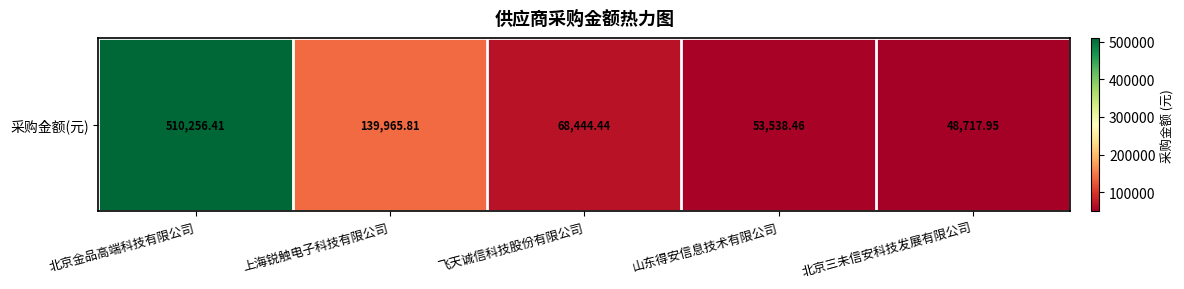

At which category does the chart reach its minimum across all series?

北京三未信安科技发展有限公司